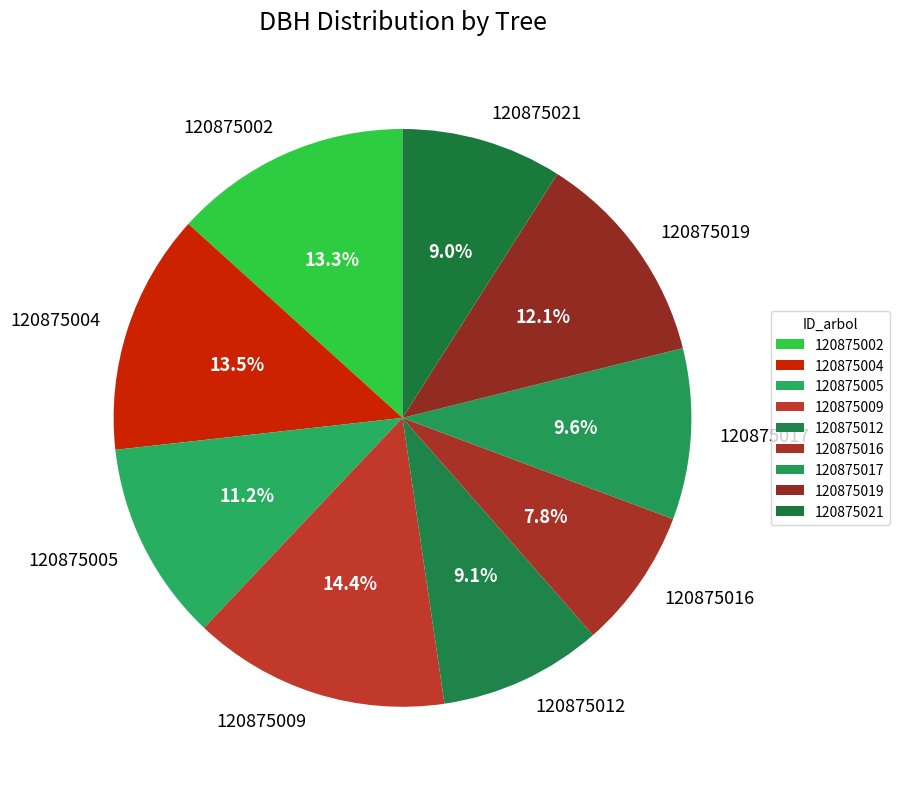

Does 120875005 account for over 50% of the chart?

No